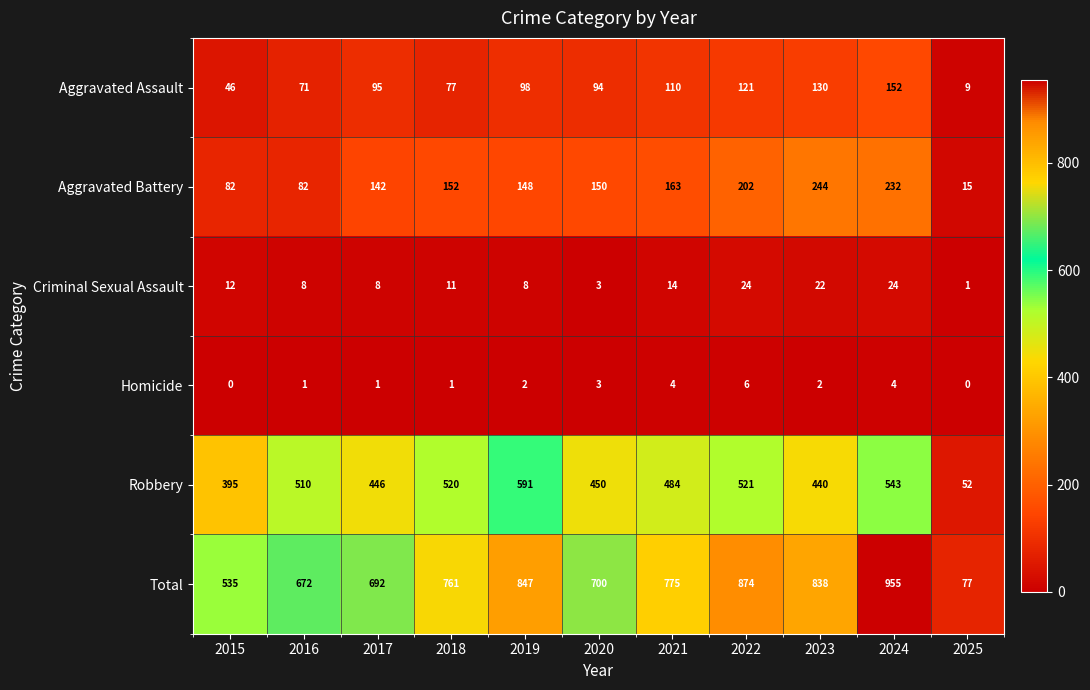

Read the Aggravated Assault value at 2017.

95